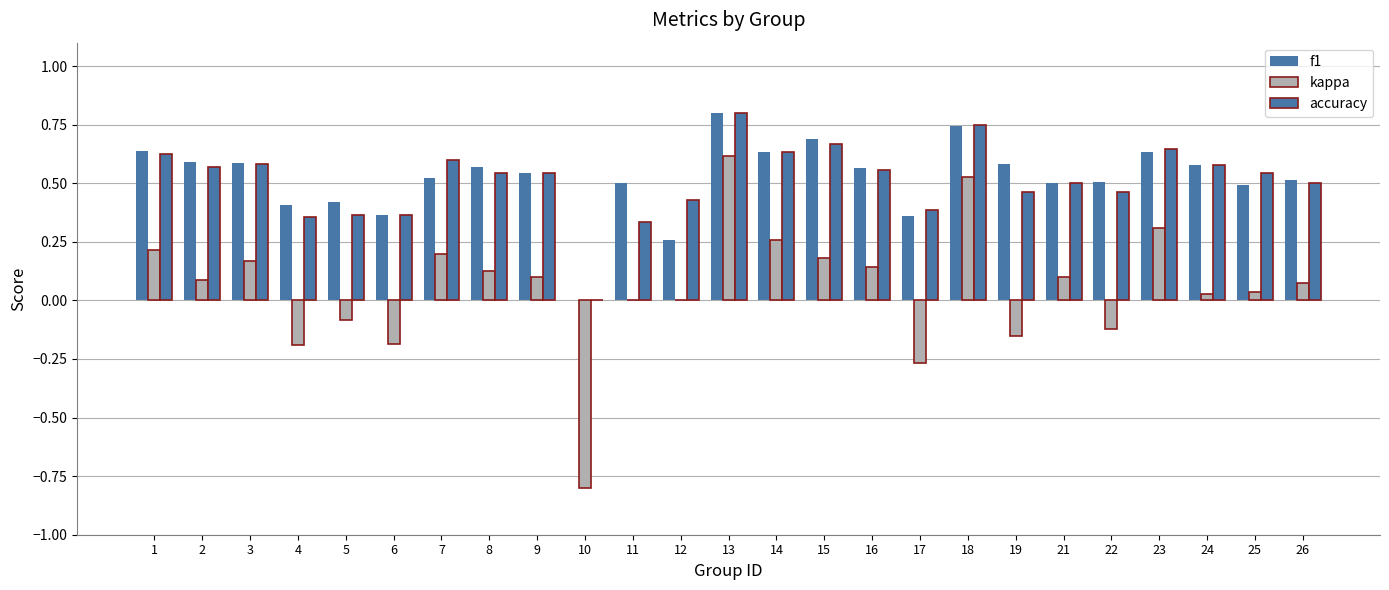

The value of accuracy at 2 is 0.6. True or false?

True